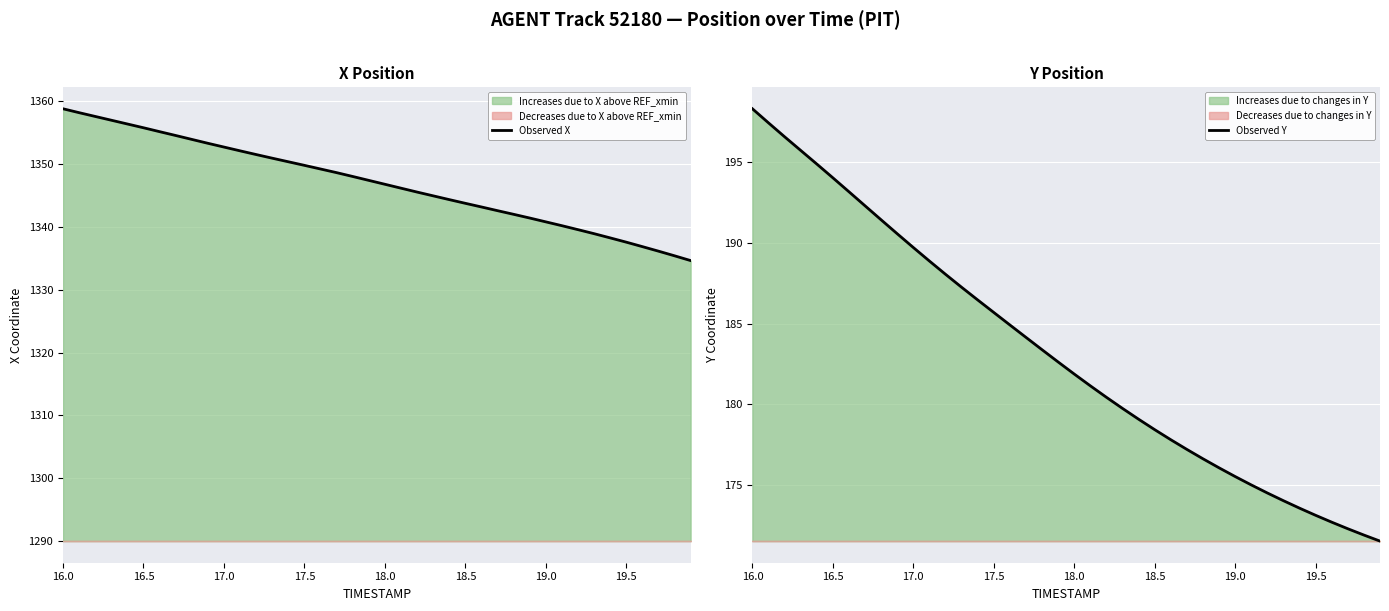

What is the minimum value for Observed X?

1334.6